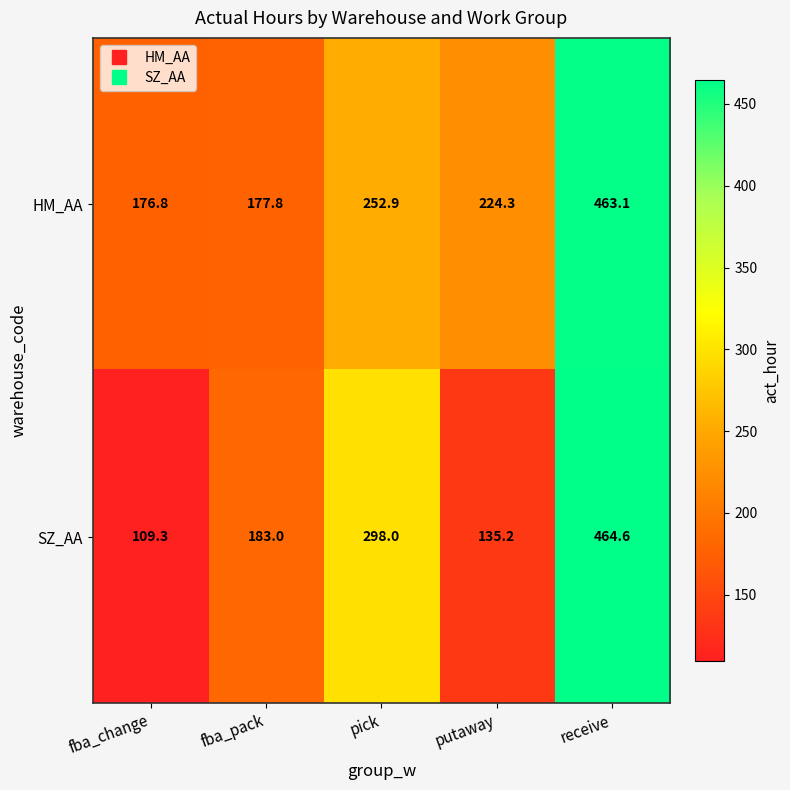

True or false: SZ_AA has a value of 109.3 at fba_change.

True